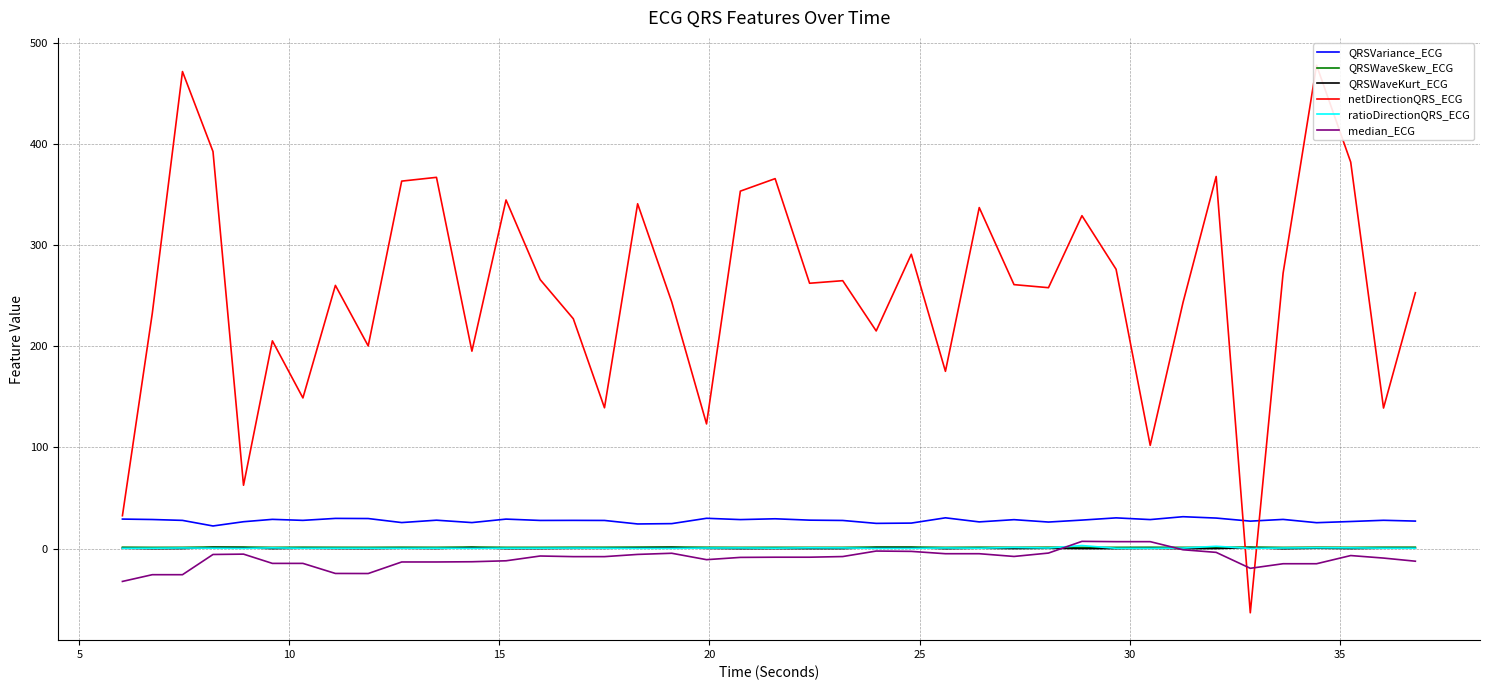

How many QRSWaveSkew_ECG values are between 1 and 2?

40